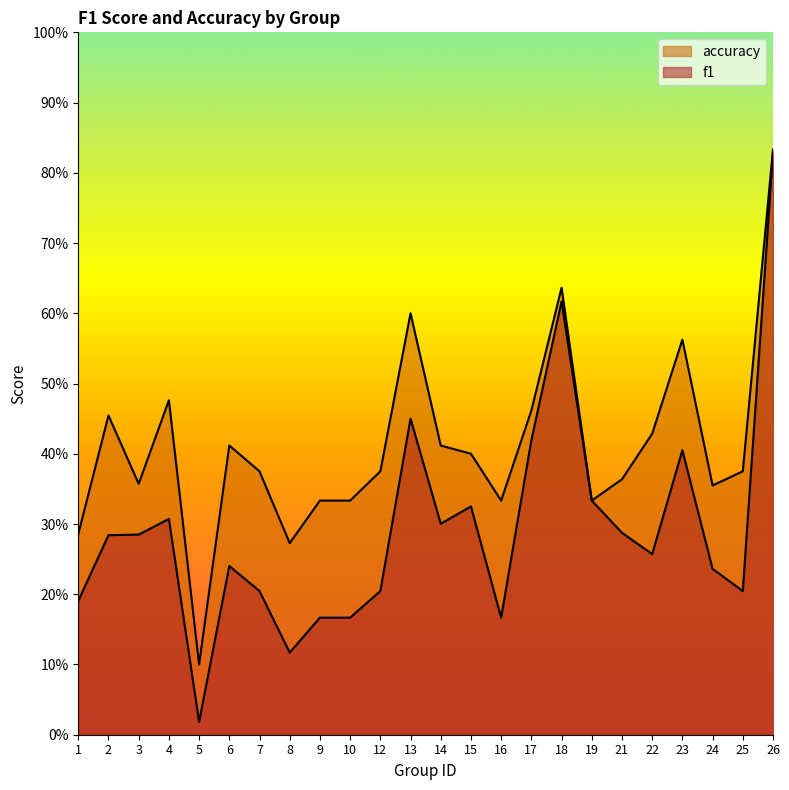

Where is the first local maximum for accuracy?

2